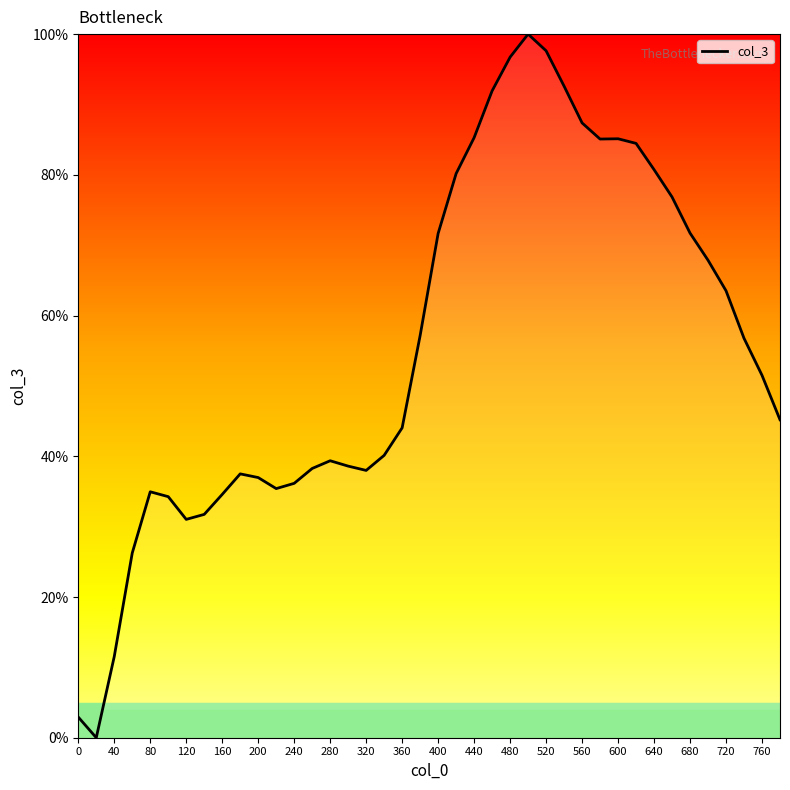

What is the maximum value shown in the chart?

100.0